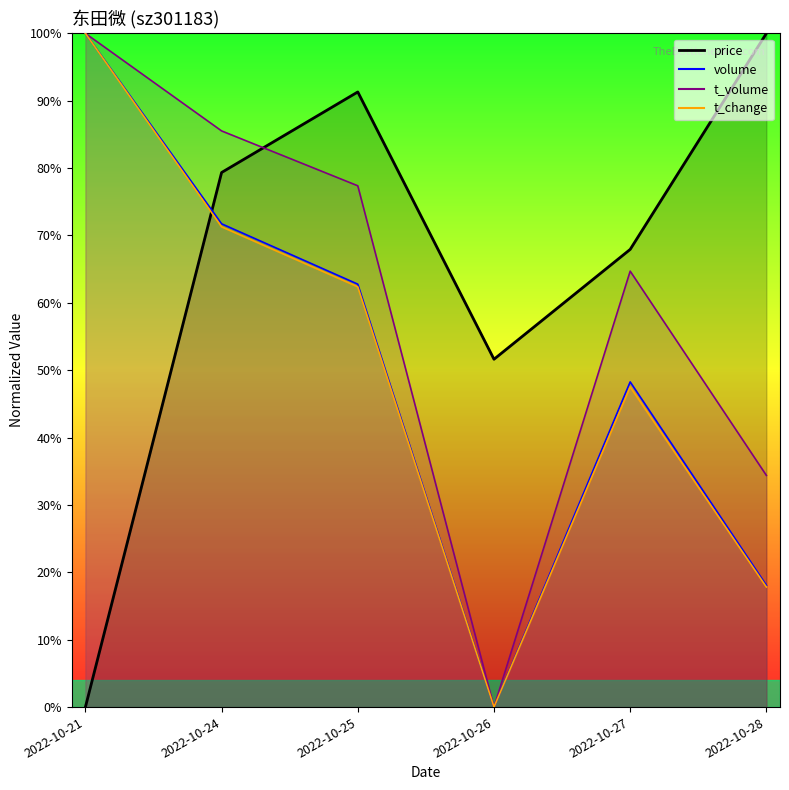

At how many categories does at least one series exceed 0?

6